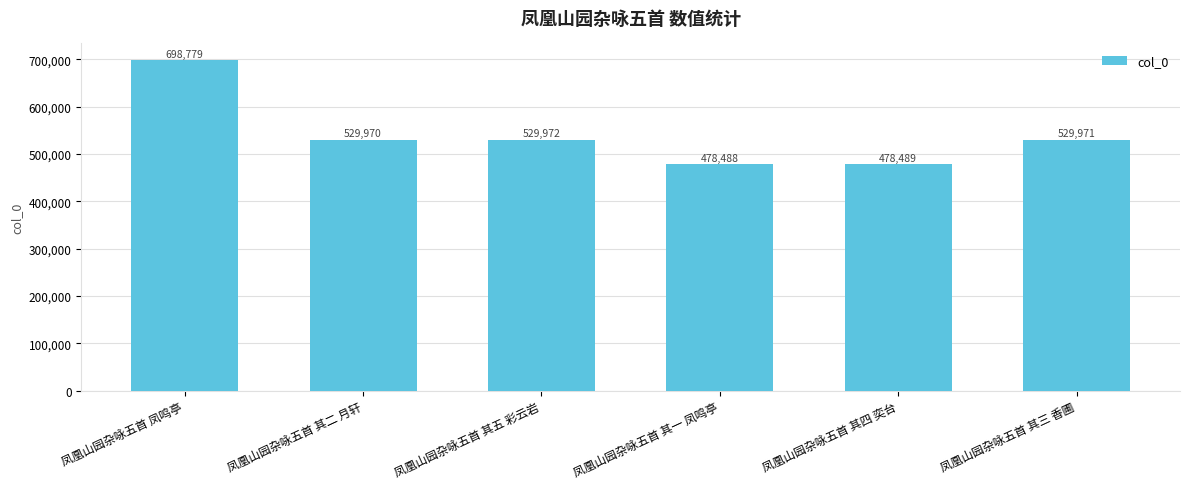

What is the sum of the values at 凤凰山园杂咏五首 其四 奕台 and 凤凰山园杂咏五首 凤鸣亭?

1177268